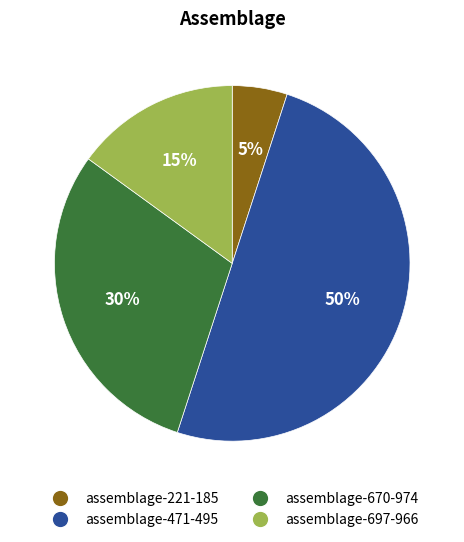

What is the largest slice in the pie chart?

assemblage-471-495